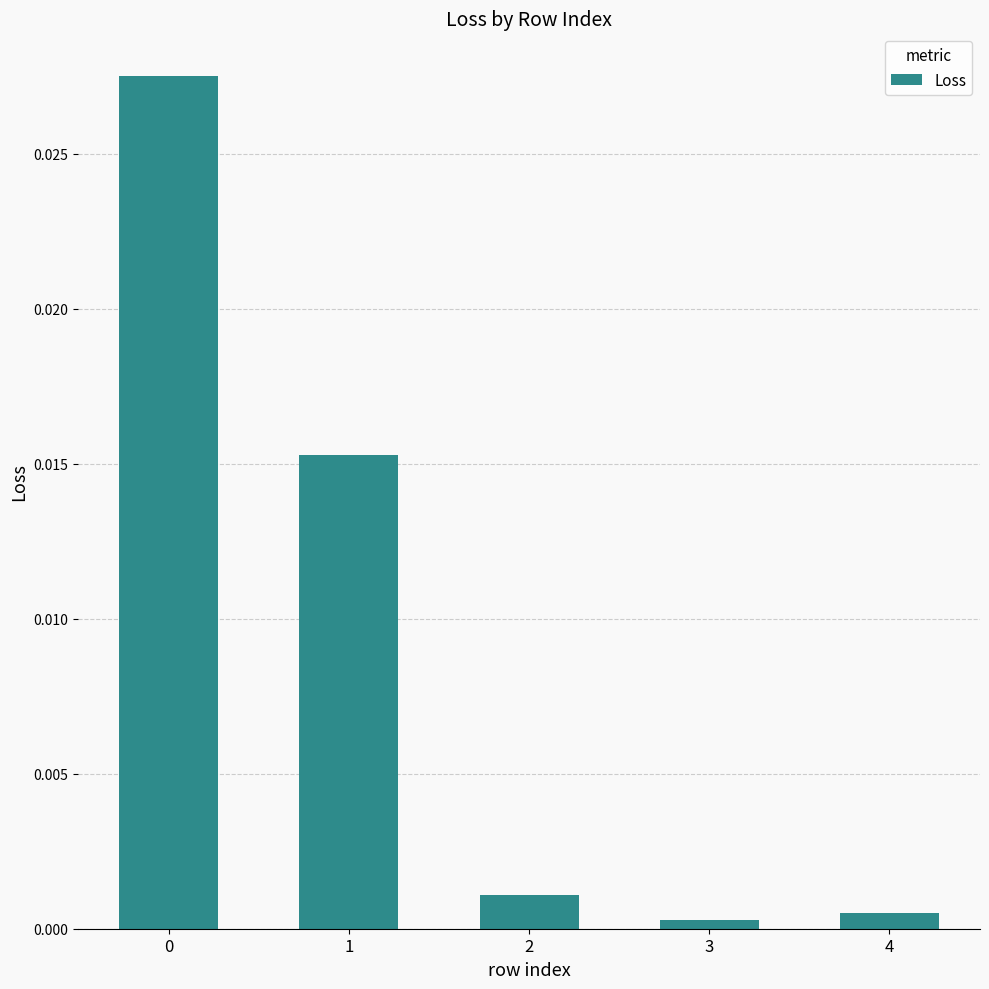

Count the number of categories in the chart.

5